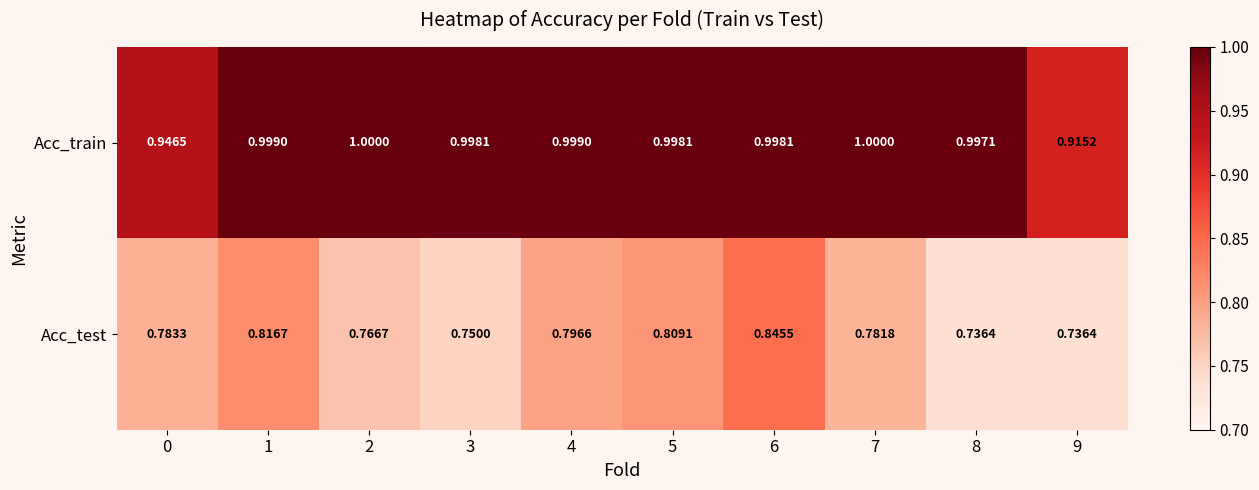

Which series has the widest spread of values?

Acc_test